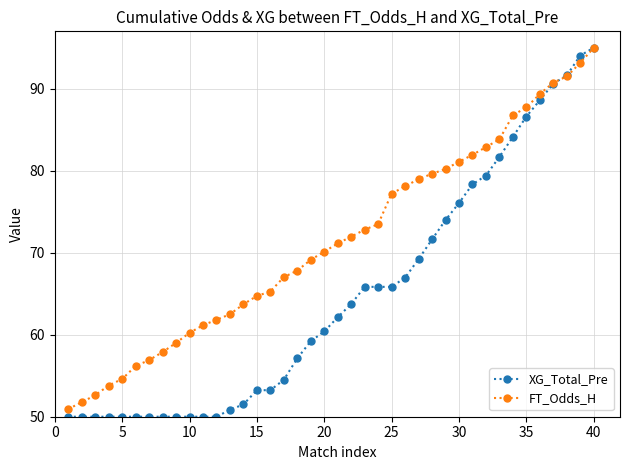

What is the value of the XG_Total_Pre point at the 26th from the left?

67.0